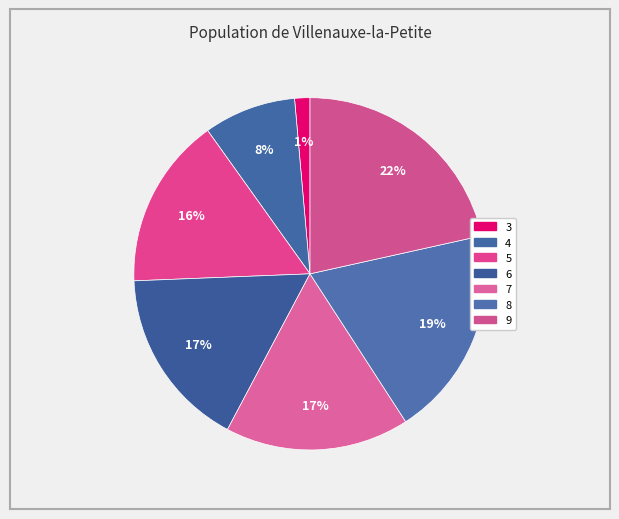

Count the number of slices in the pie.

7